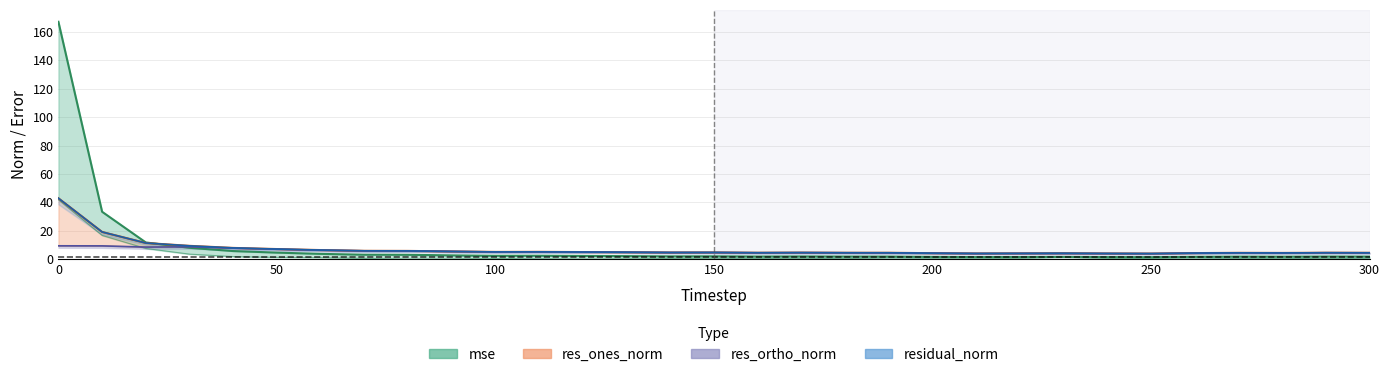

What is the value of the res_ones_norm point at the 28th from the left?

0.6